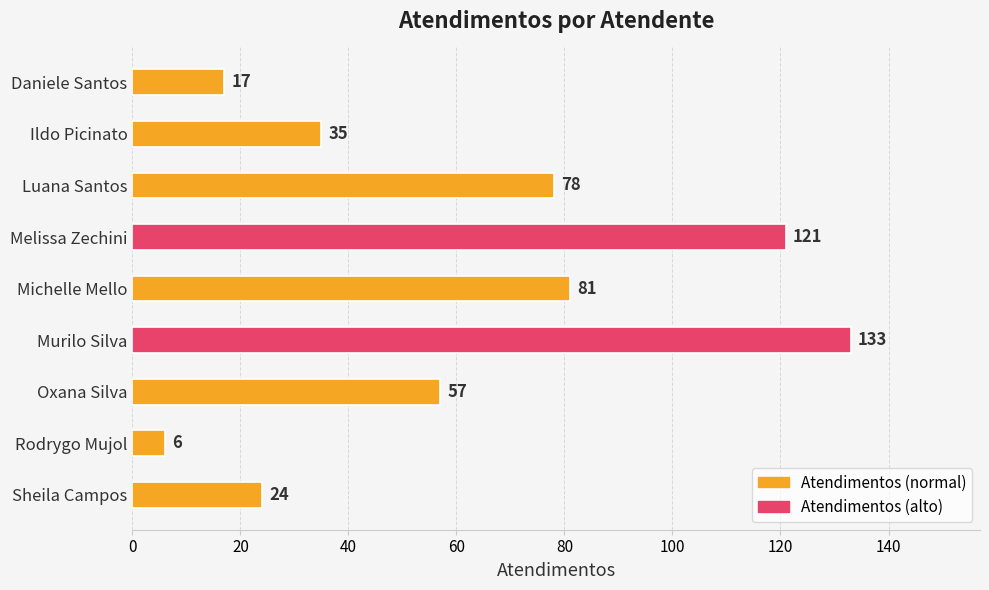

List the labels in order of value, largest first.

Murilo Silva, Melissa Zechini, Michelle Mello, Luana Santos, Oxana Silva, Ildo Picinato, Sheila Campos, Daniele Santos, Rodrygo Mujol